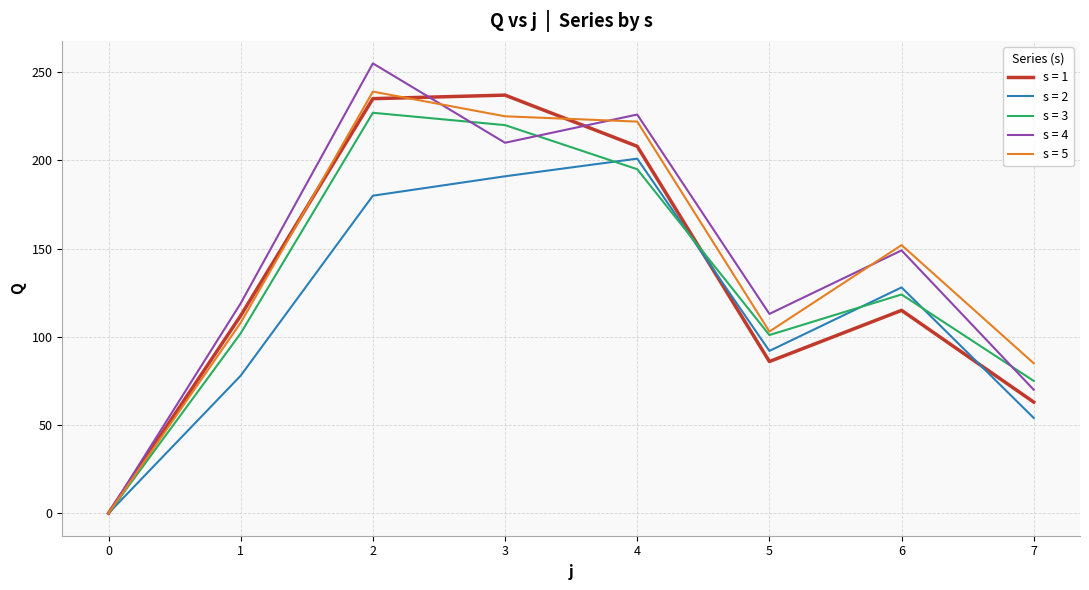

Is it true that s = 5 equals 0 at 0?

True